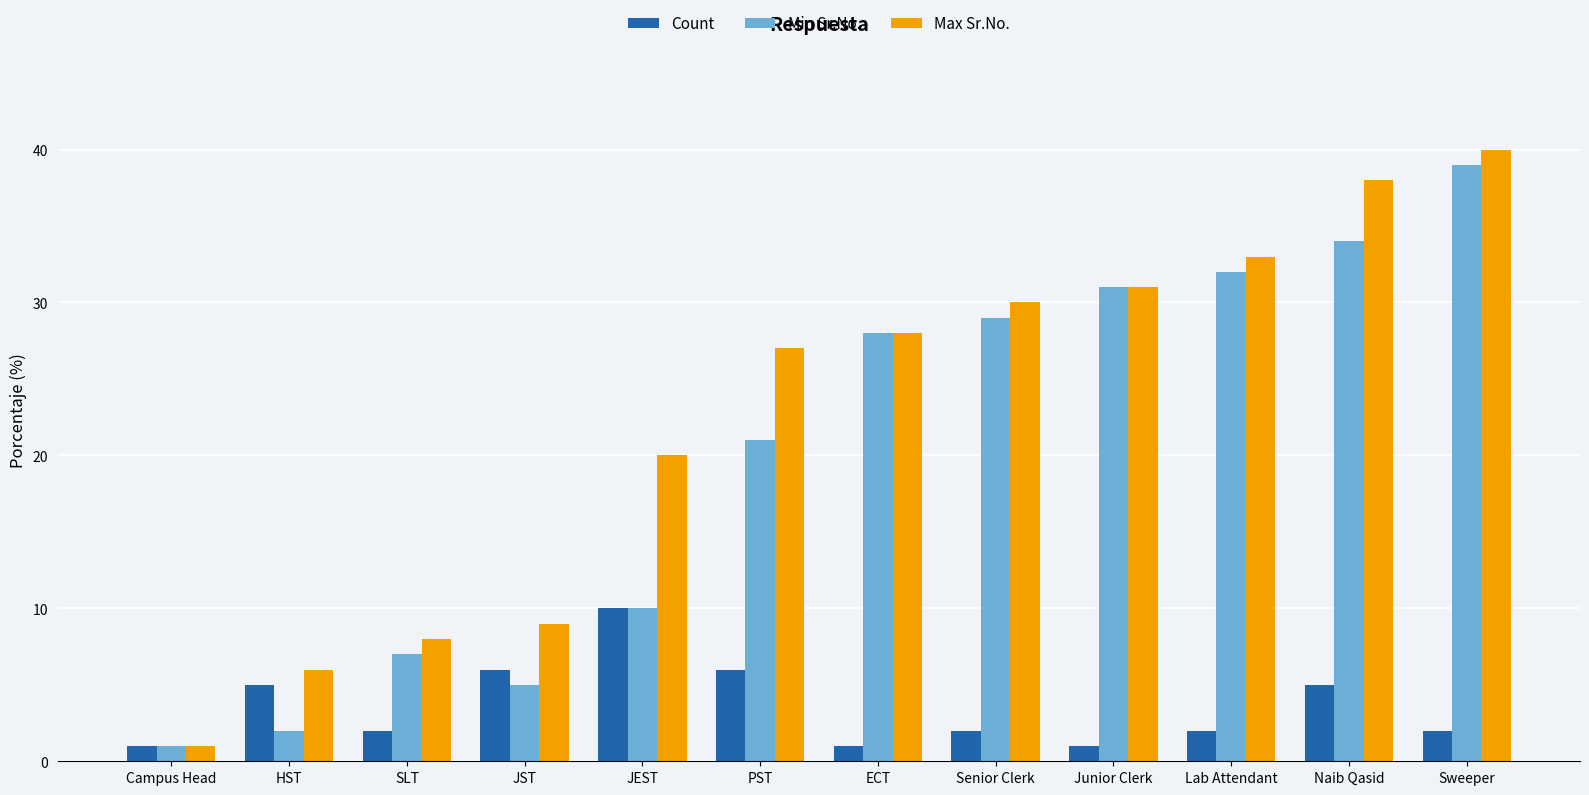

What is the total value across all series at HST?

13